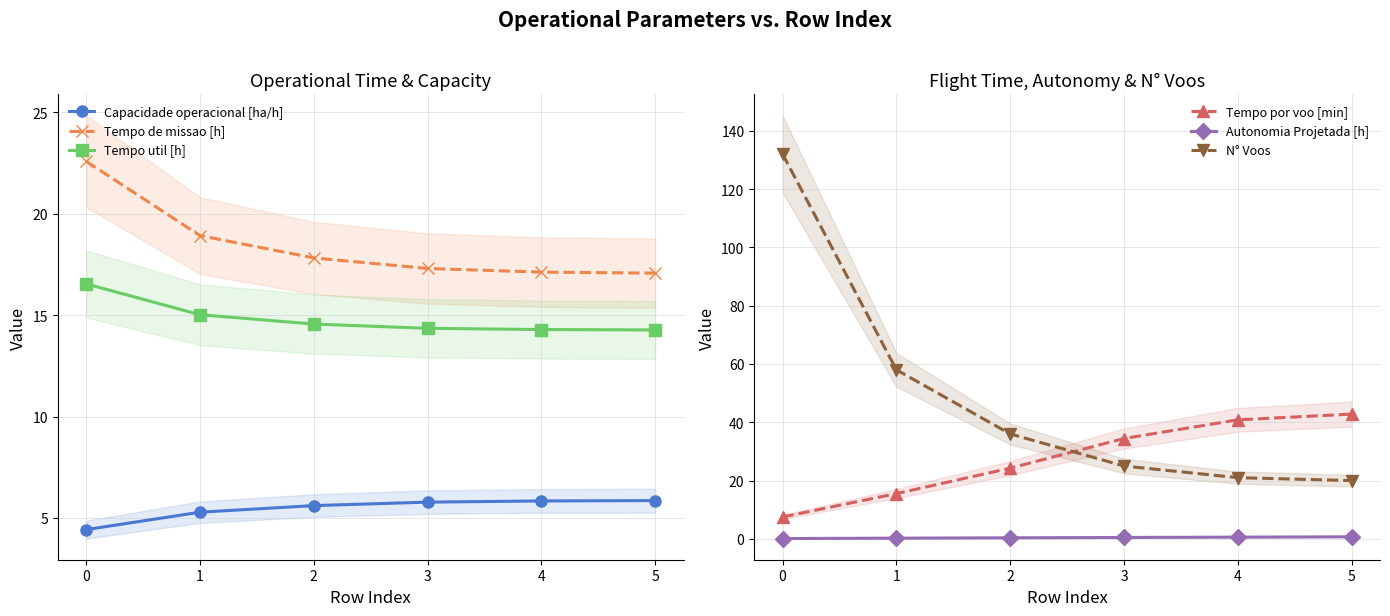

Is it true that Tempo por voo [min] equals 64.4 at 4?

False